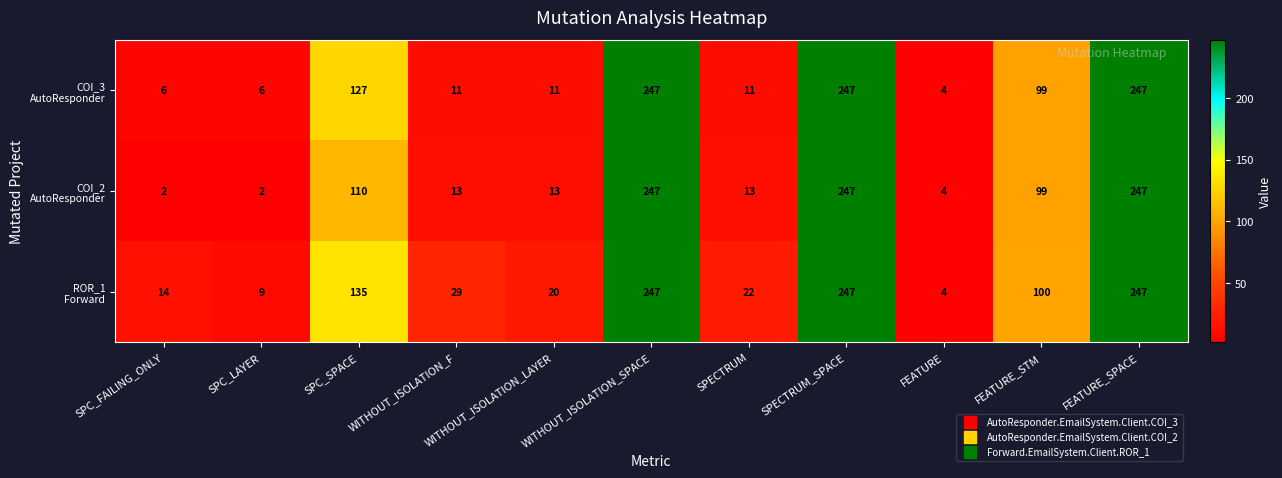

What is the total value across all series at SPECTRUM_SPACE?

741